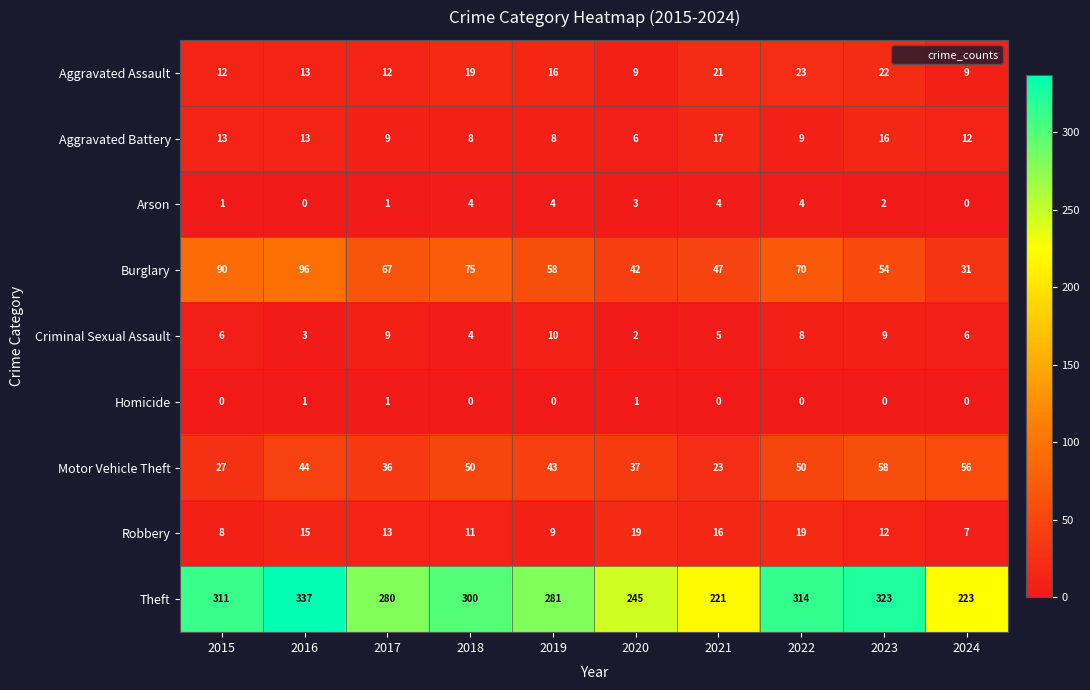

Is it true that Aggravated Battery equals 4 at 2021?

False